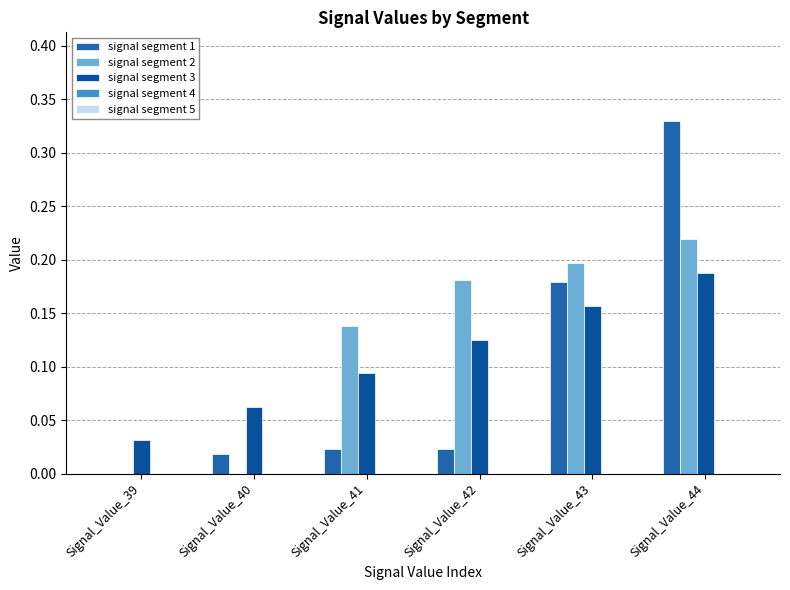

The value of signal segment 1 at Signal_Value_39 is -0.2. True or false?

False